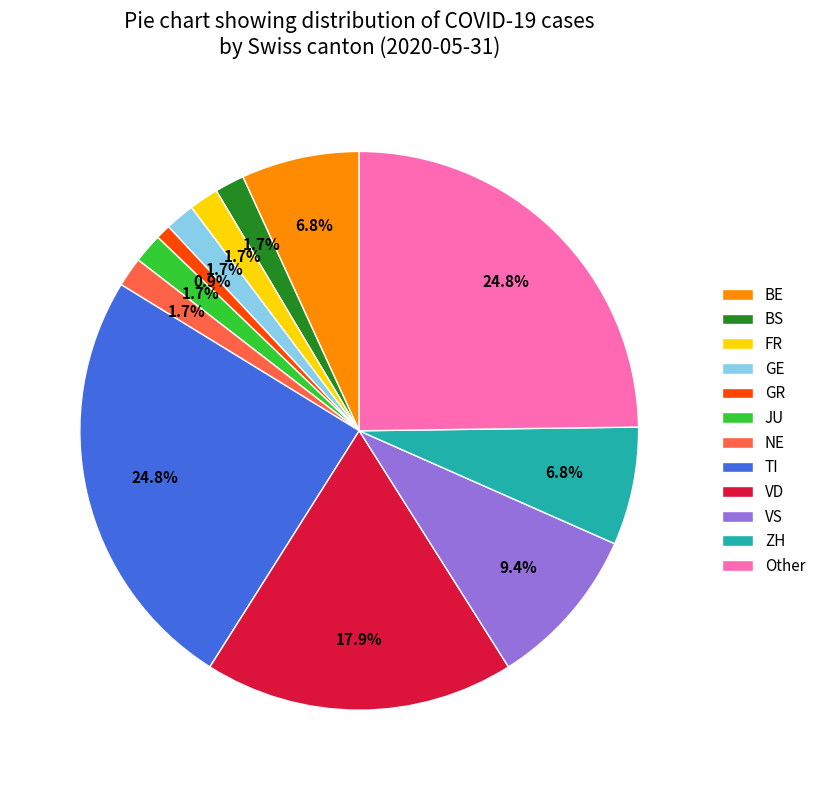

Combined, do ZH and BE account for over 50%?

No